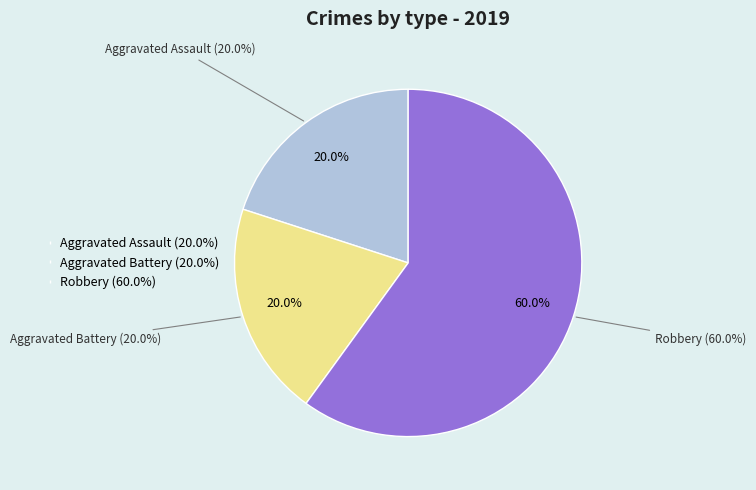

To the nearest percent, what is the combined percentage of Criminal Sexual Assault and Aggravated Battery?

20%